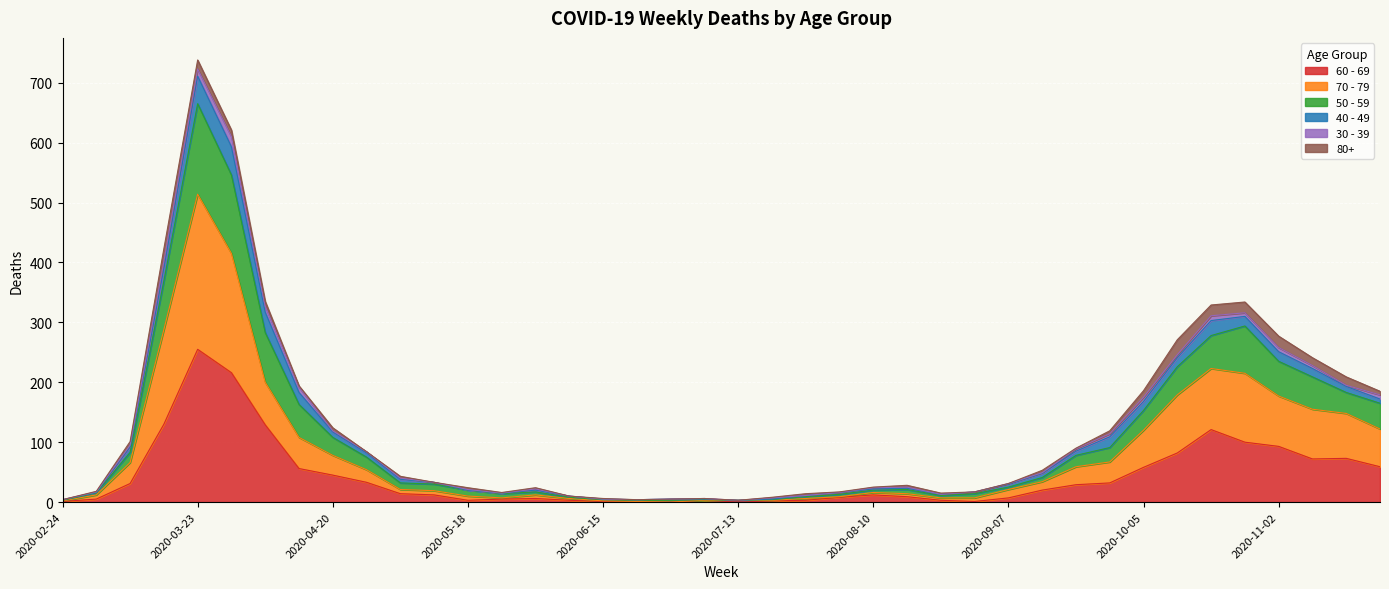

What is the sum of the 60 - 69 values at 2020-06-22 and 2020-03-30?

216